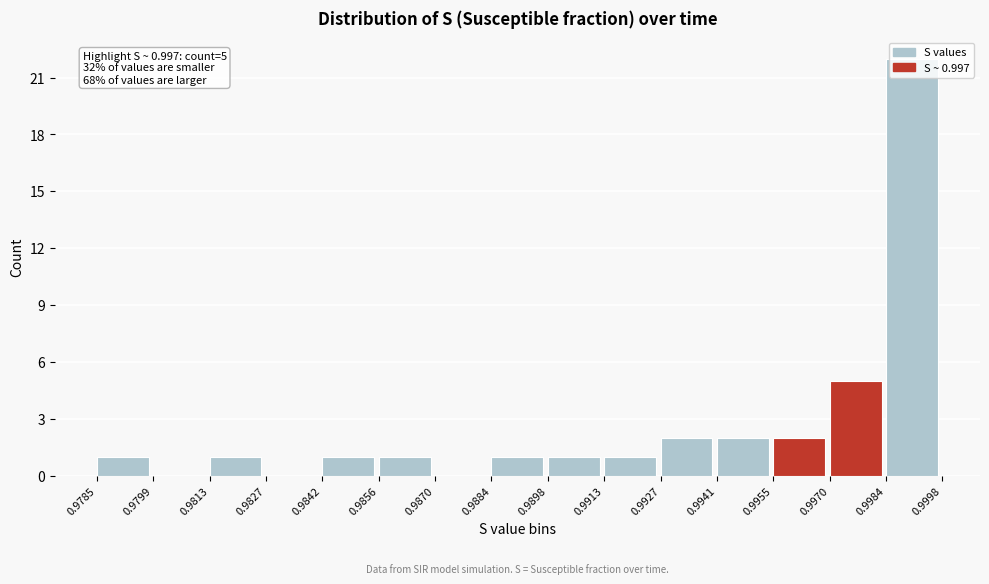

Over which range of the x-axis is the bar tallest?

0.9984 to 0.9998